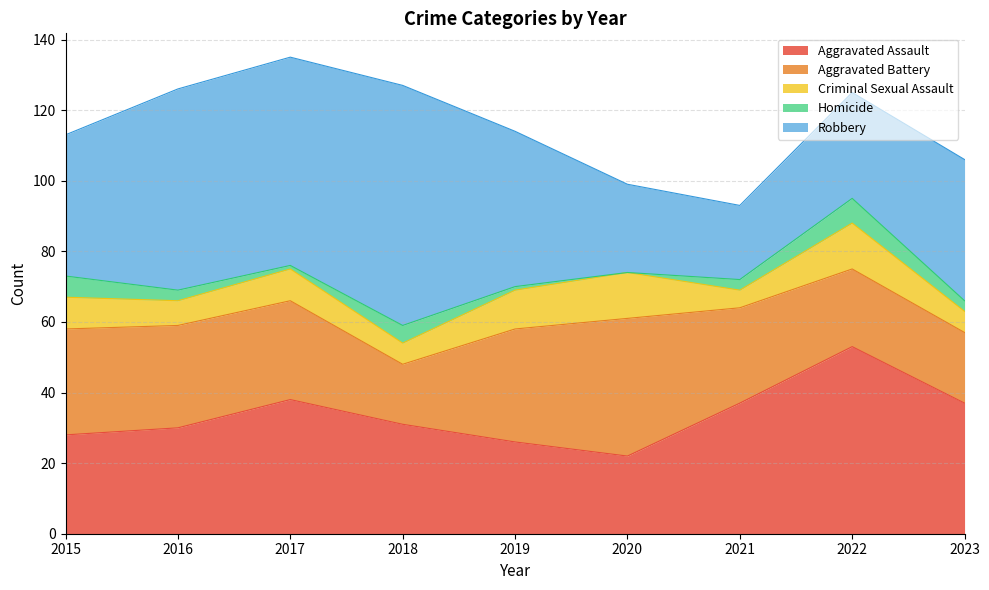

How many values in the Homicide series are below 3?

3